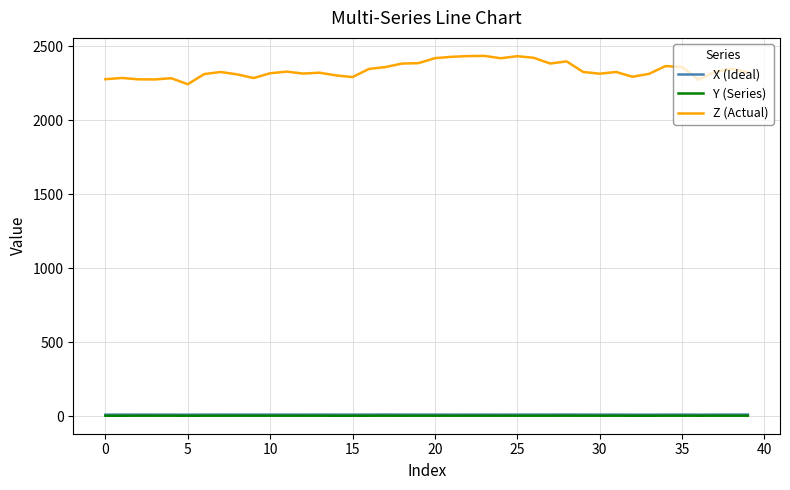

What is the greatest value displayed?

2434.5